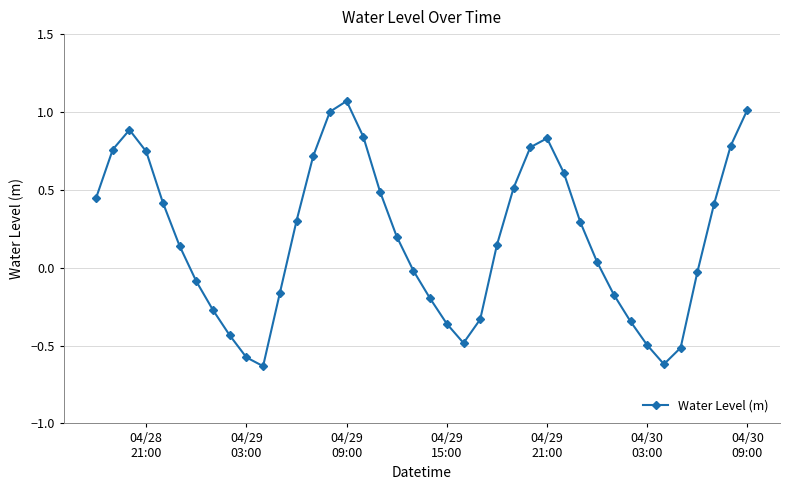

True or false: the data has more than 2 interior local peaks.

True